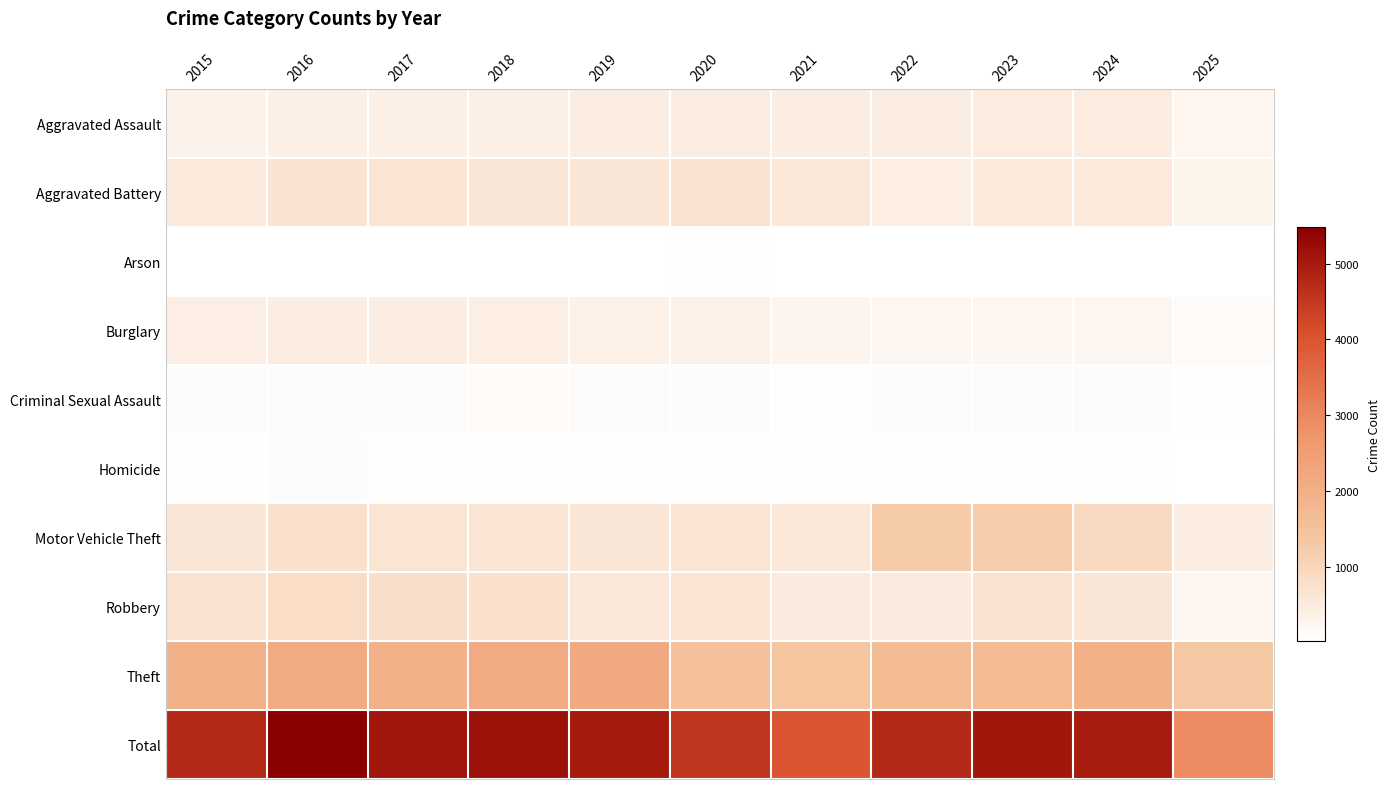

Reading left to right, what are all the values shown in this chart?

Aggravated Assault: 2015=323	2016=402	2017=396	2018=392	2019=452	2020=466	2021=452	2022=458	2023=486	2024=492	2025=270
Aggravated Battery: 2015=515	2016=691	2017=623	2018=600	2019=608	2020=686	2021=587	2022=446	2023=529	2024=543	2025=311
Arson: 2015=35	2016=40	2017=23	2018=37	2019=32	2020=55	2021=44	2022=31	2023=39	2024=28	2025=24
Burglary: 2015=421	2016=451	2017=453	2018=443	2019=383	2020=357	2021=280	2022=253	2023=223	2024=254	2025=149
Criminal Sexual Assault: 2015=105	2016=87	2017=91	2018=123	2019=102	2020=89	2021=80	2022=93	2023=98	2024=107	2025=66
Homicide: 2015=50	2016=87	2017=82	2018=56	2019=53	2020=81	2021=69	2022=50	2023=48	2024=48	2025=33
Motor Vehicle Theft: 2015=614	2016=756	2017=680	2018=631	2019=611	2020=673	2021=560	2022=1272	2023=1243	2024=931	2025=461
Robbery: 2015=726	2016=819	2017=780	2018=741	2019=577	2020=637	2021=506	2022=495	2023=687	2024=610	2025=252
Theft: 2015=1981	2016=2148	2017=1968	2018=2140	2019=2190	2020=1512	2021=1392	2022=1665	2023=1711	2024=1965	2025=1344
Total: 2015=4770	2016=5481	2017=5096	2018=5163	2019=5008	2020=4556	2021=3970	2022=4763	2023=5064	2024=4978	2025=2910